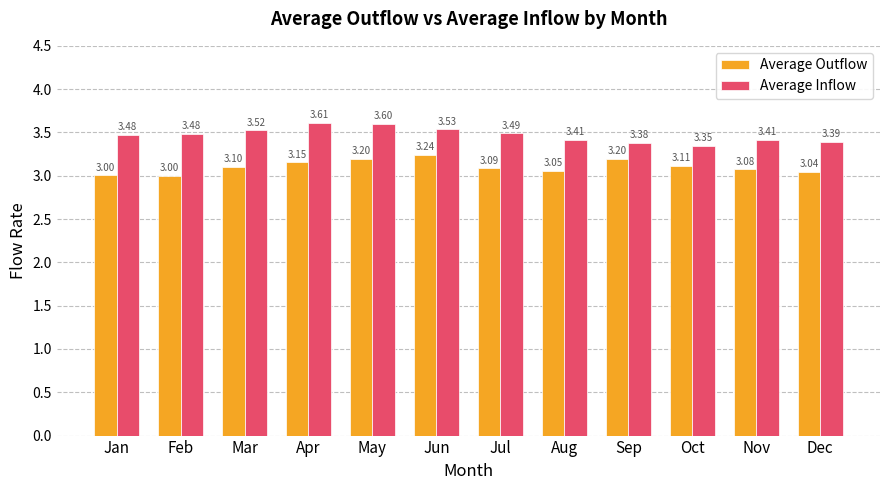

List the series in order of their overall mean, lowest first.

Average Outflow, Average Inflow